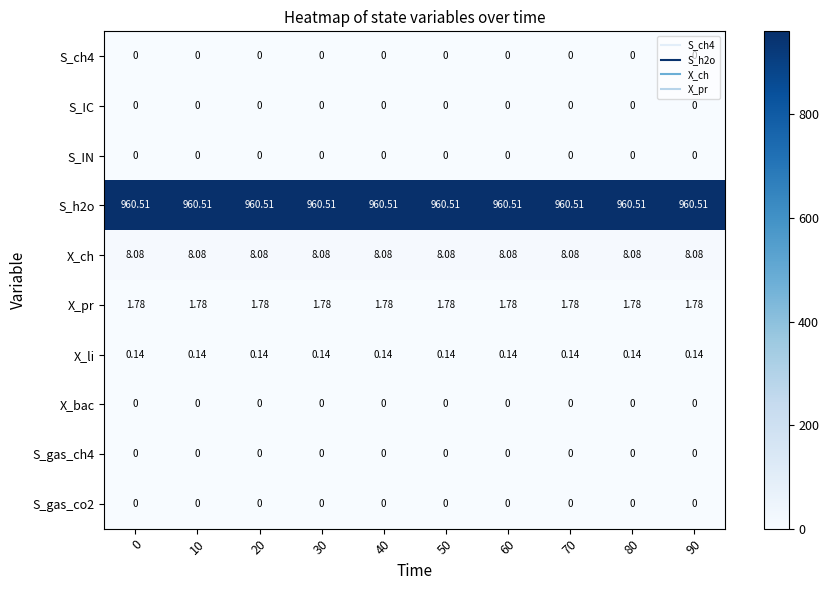

Is the value of S_IC at 10 greater than the value of S_h2o at 20?

No